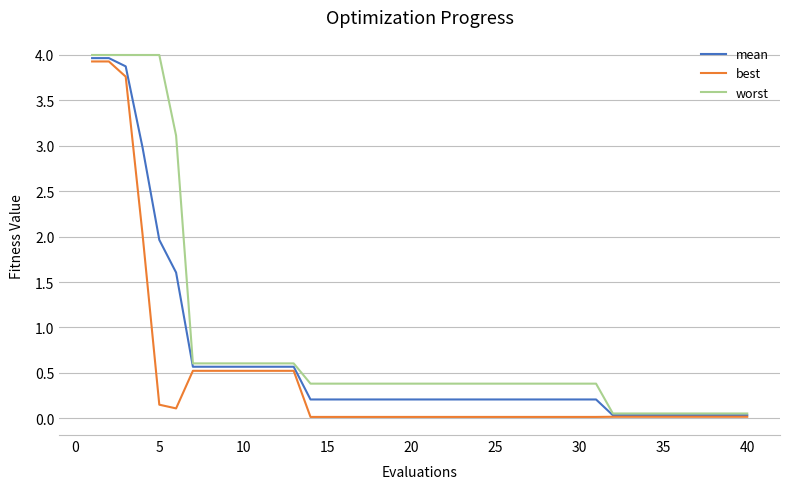

What are all the series names shown in the legend?

mean, best, worst